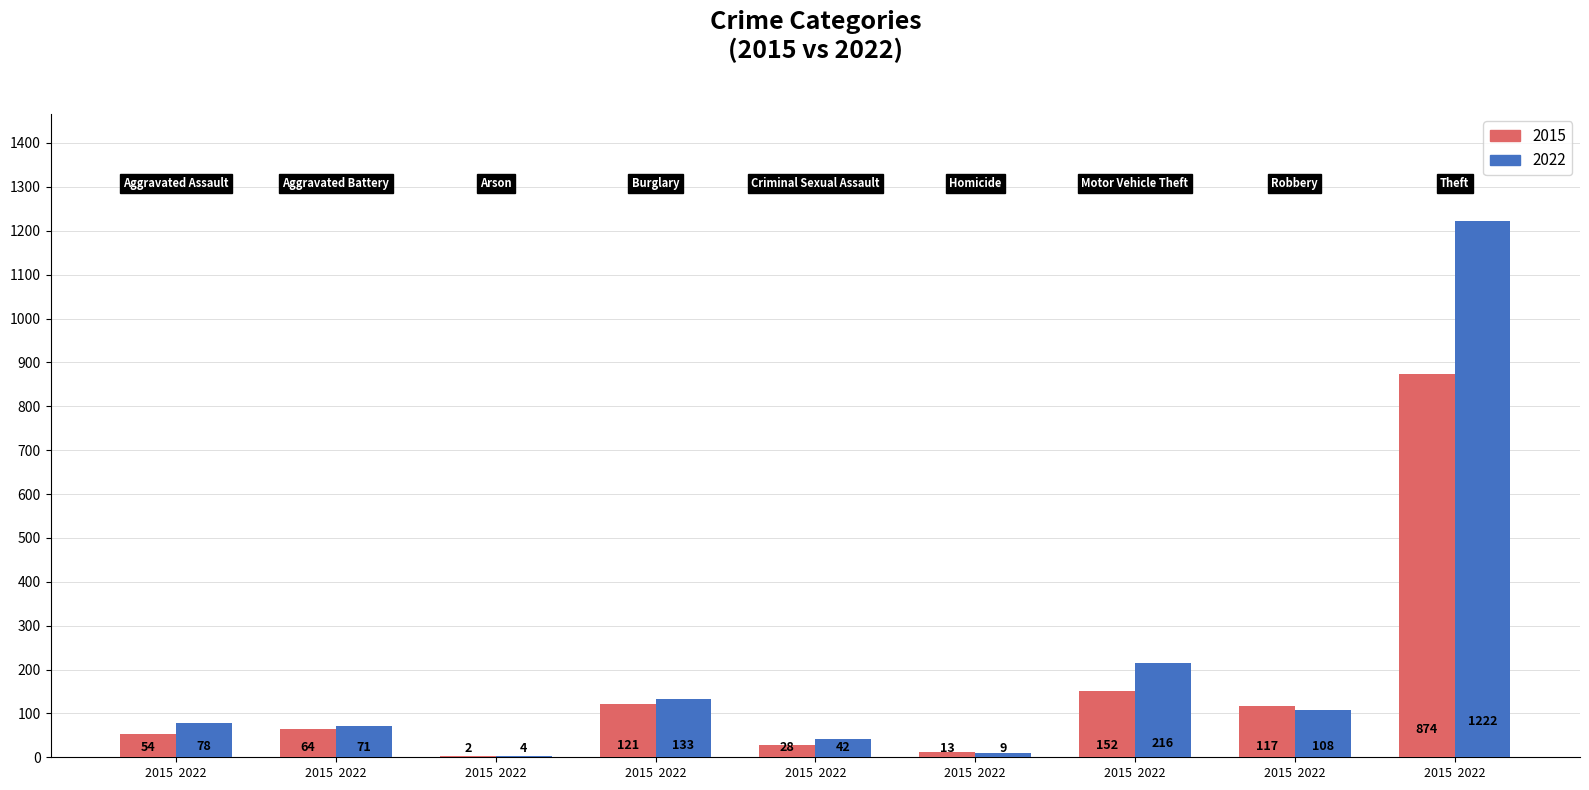

Which series has the largest total across all categories?

2022